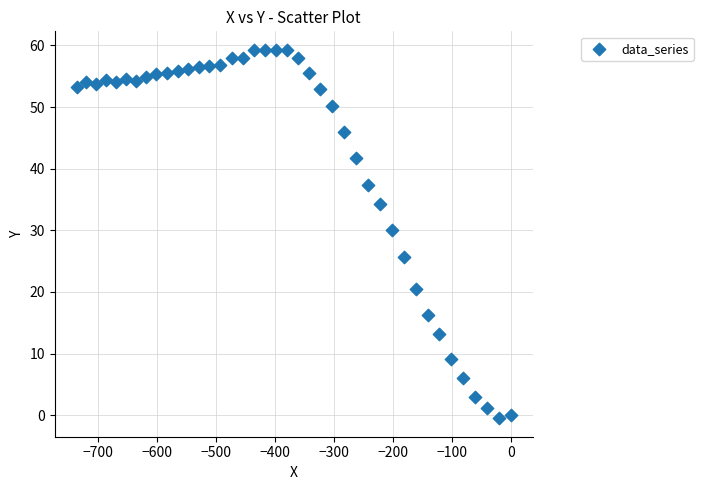

What Y value in the scatter plot is closest to 29?

30.0